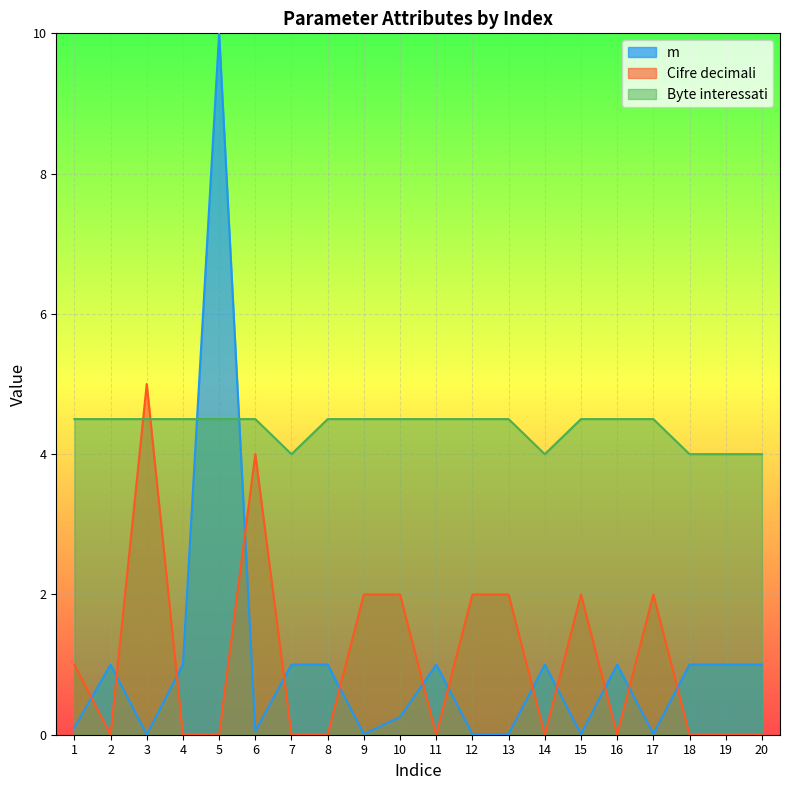

What is the total value across all series at 13?

6.5